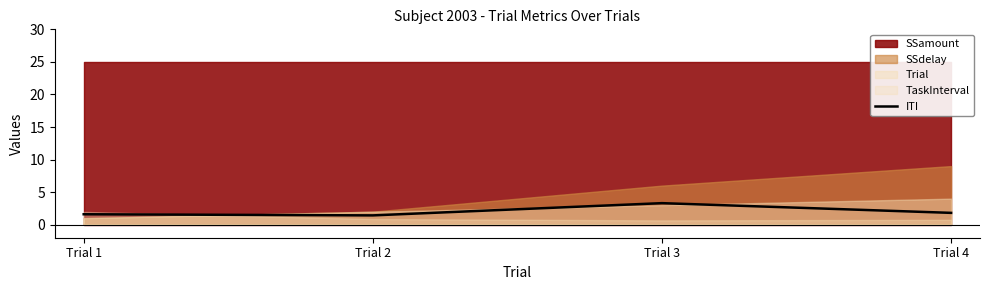

How many points are lower than both their immediate neighbors (excluding endpoints)?

1